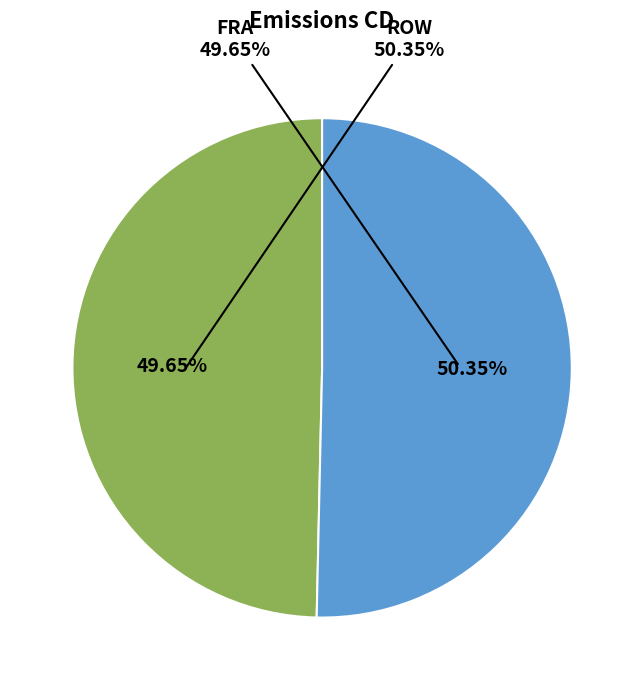

What is the smallest slice in the pie chart?

FRA